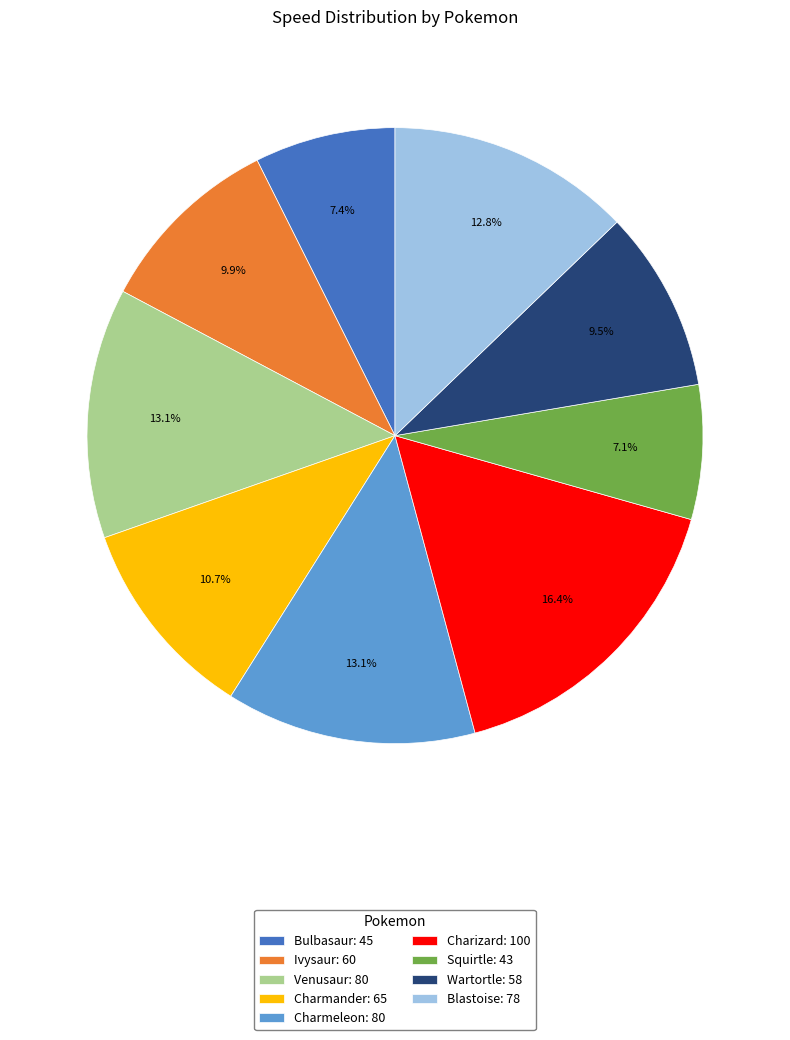

To the nearest percent, what is the average slice percentage?

11%